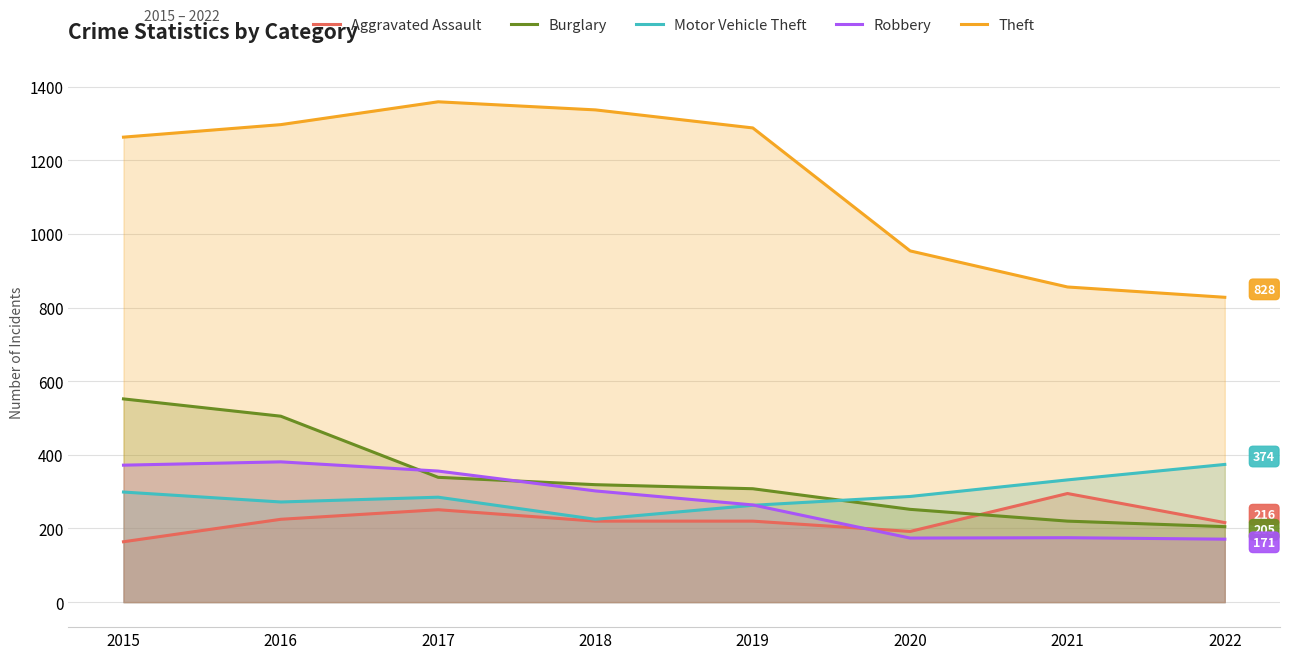

True or false: Theft and Motor Vehicle Theft intersect in this chart.

False